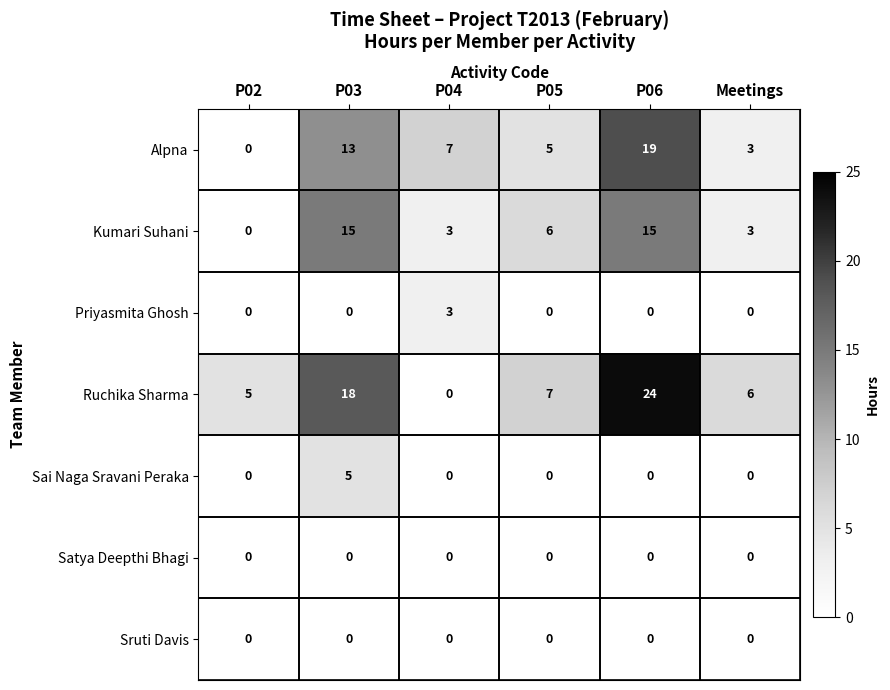

Which category has the highest value in the Alpna series?

P06